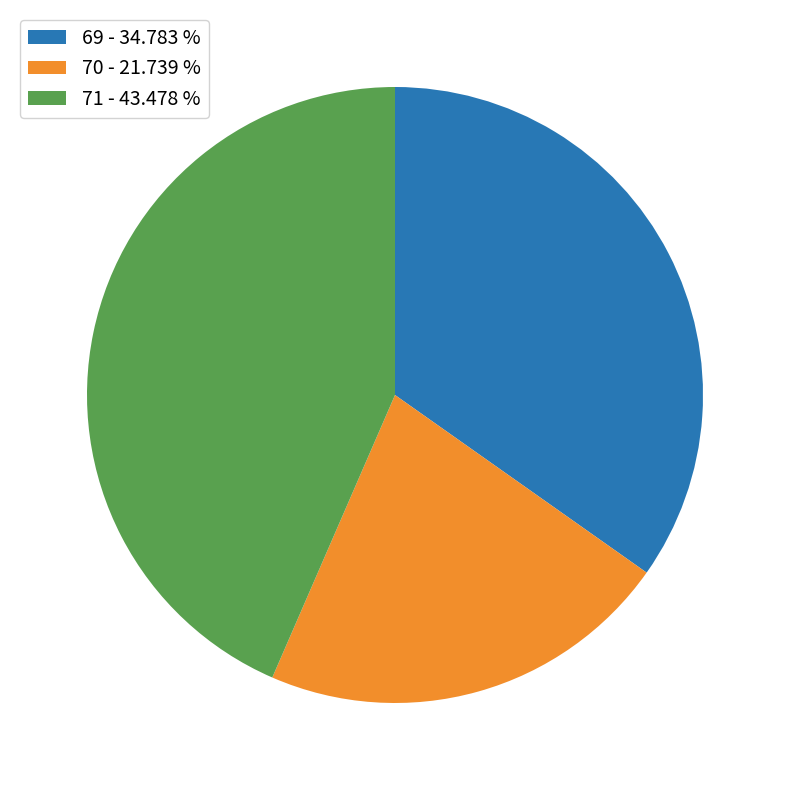

The 69 slice represents 22% of the pie. True or false?

False